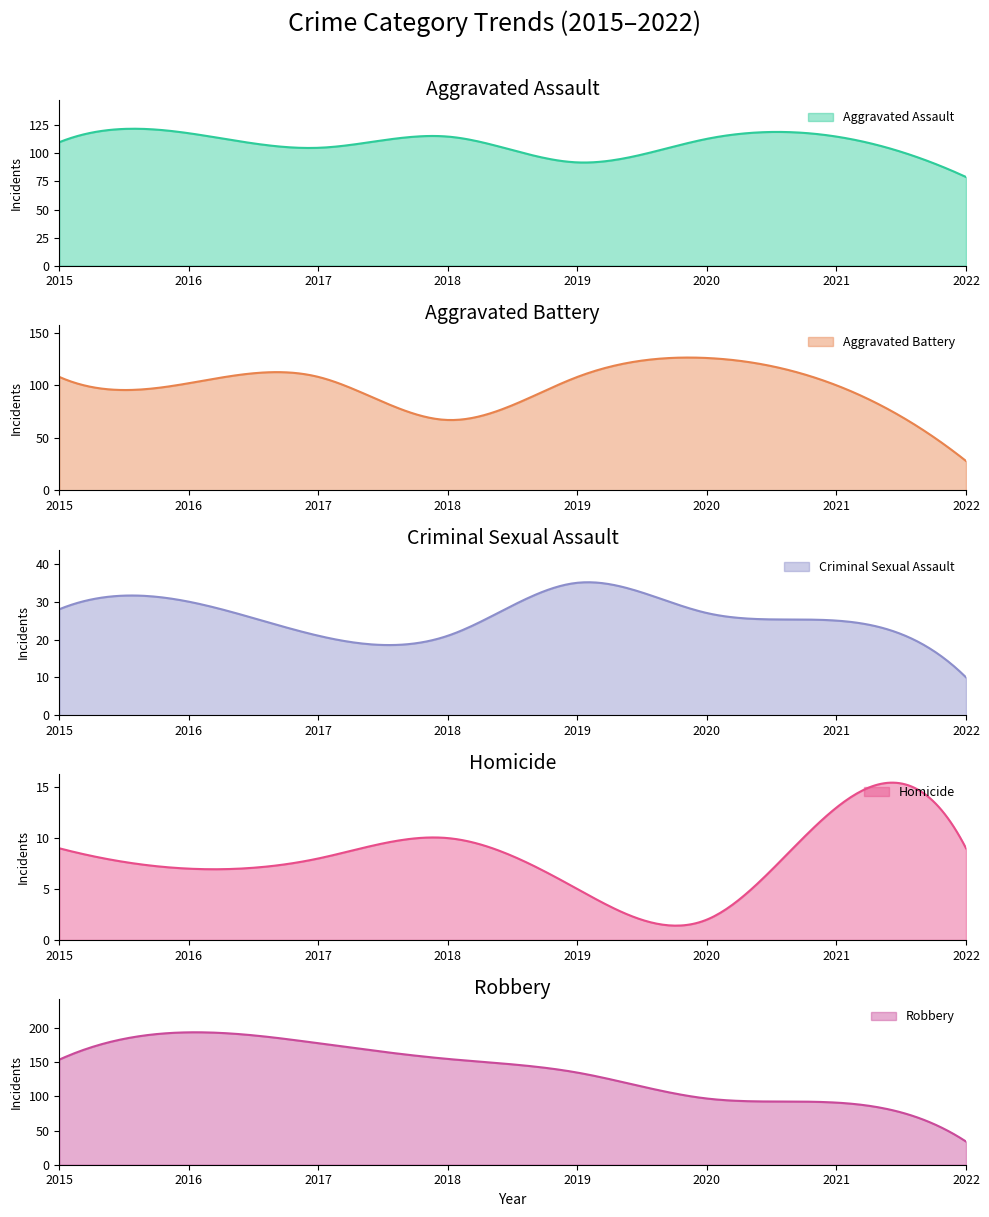

Is the value of Robbery at 2018 greater than the value of Criminal Sexual Assault at 2019?

Yes